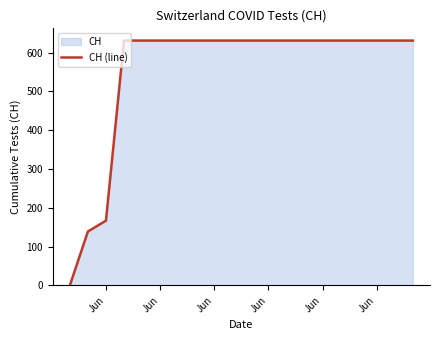

What is the average value?

552